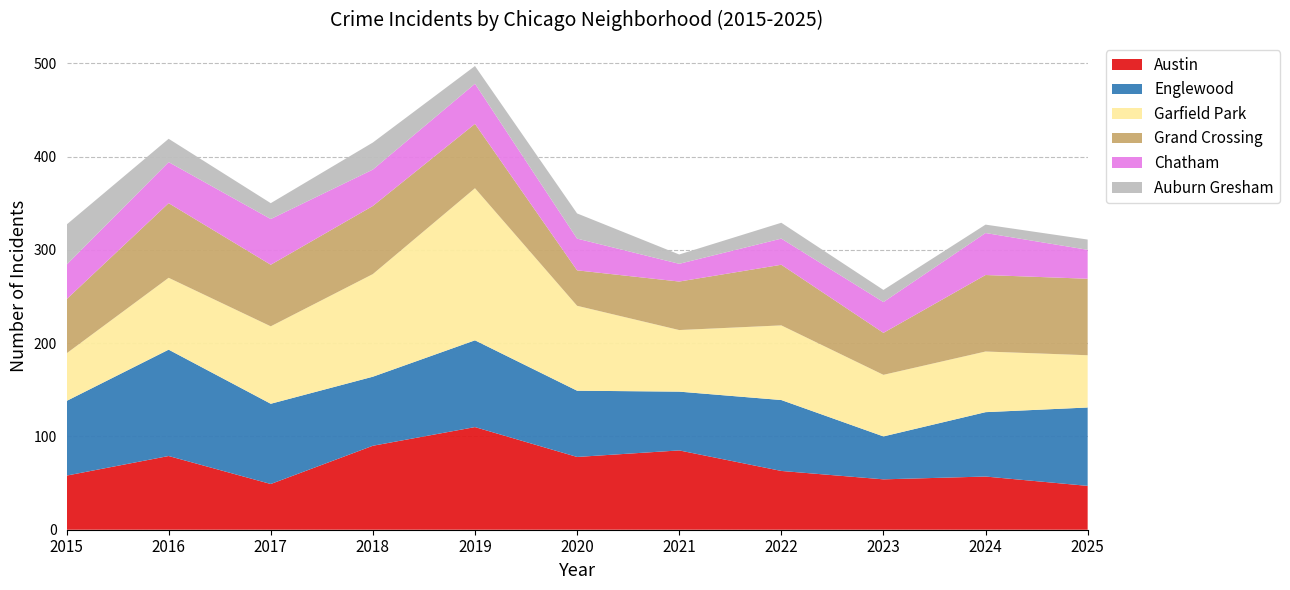

Reading left to right, what are all the values shown in this chart?

Austin: 2015=58	2016=79	2017=49	2018=90	2019=110	2020=78	2021=85	2022=63	2023=54	2024=57	2025=47
Englewood: 2015=80	2016=114	2017=86	2018=74	2019=93	2020=71	2021=63	2022=76	2023=46	2024=69	2025=84
Garfield Park: 2015=51	2016=77	2017=83	2018=110	2019=163	2020=91	2021=66	2022=80	2023=66	2024=65	2025=56
Grand Crossing: 2015=58	2016=80	2017=66	2018=73	2019=69	2020=38	2021=52	2022=65	2023=45	2024=82	2025=82
Chatham: 2015=37	2016=44	2017=49	2018=39	2019=43	2020=34	2021=19	2022=28	2023=33	2024=45	2025=31
Auburn Gresham: 2015=43	2016=25	2017=17	2018=29	2019=19	2020=27	2021=10	2022=17	2023=13	2024=9	2025=11